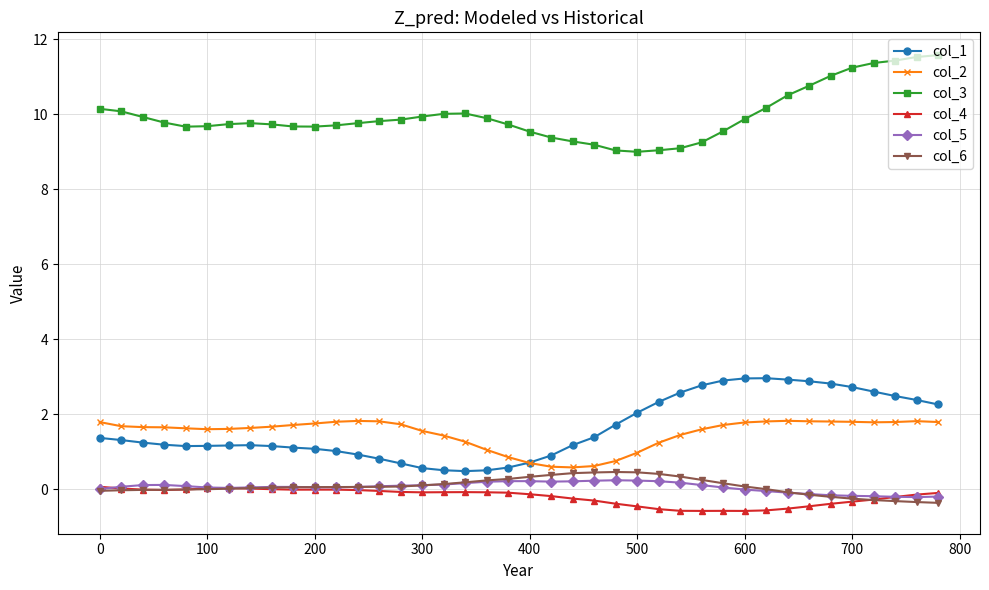

What are all the series names shown in the legend?

col_1, col_2, col_3, col_4, col_5, col_6